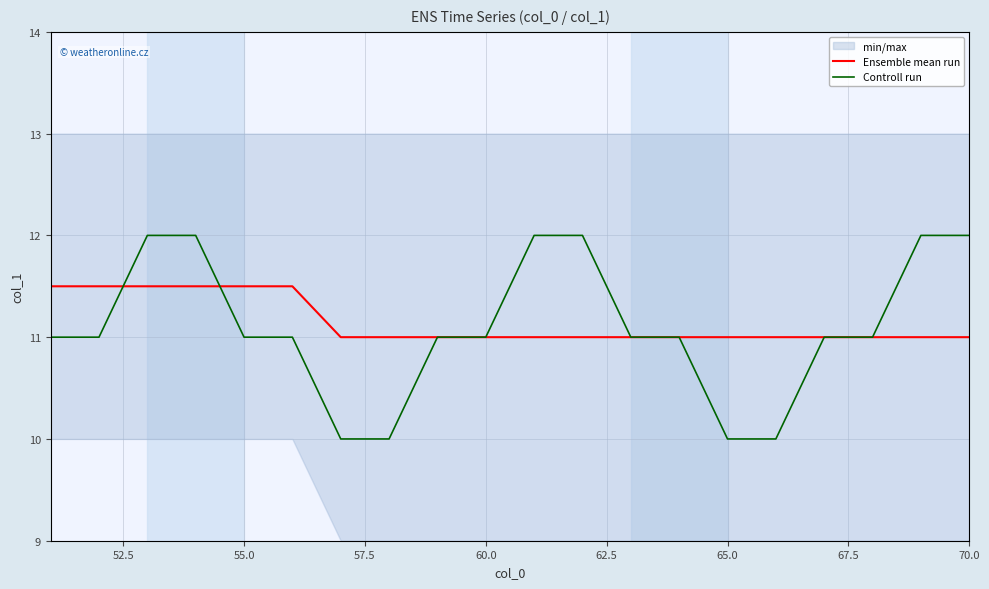

Read the Controll run value at 60.0.

11.0